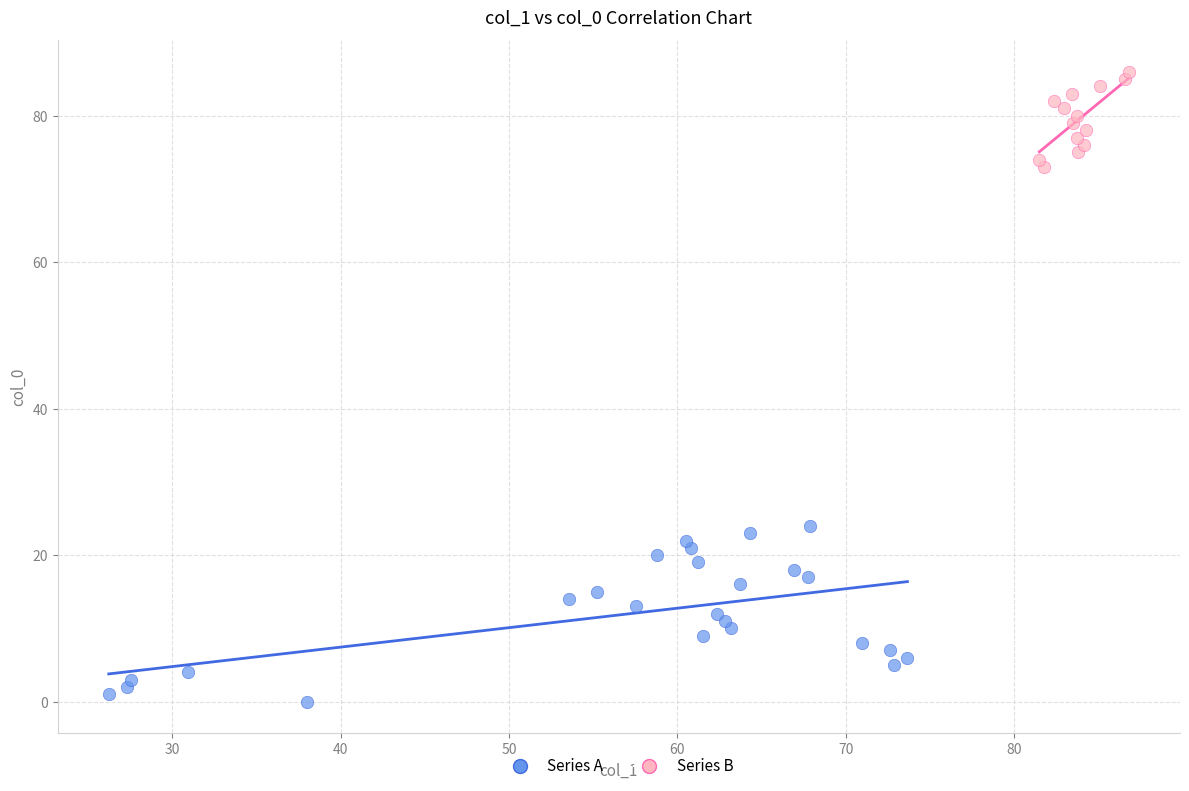

Which series has the largest Y range (max minus min)?

Series A